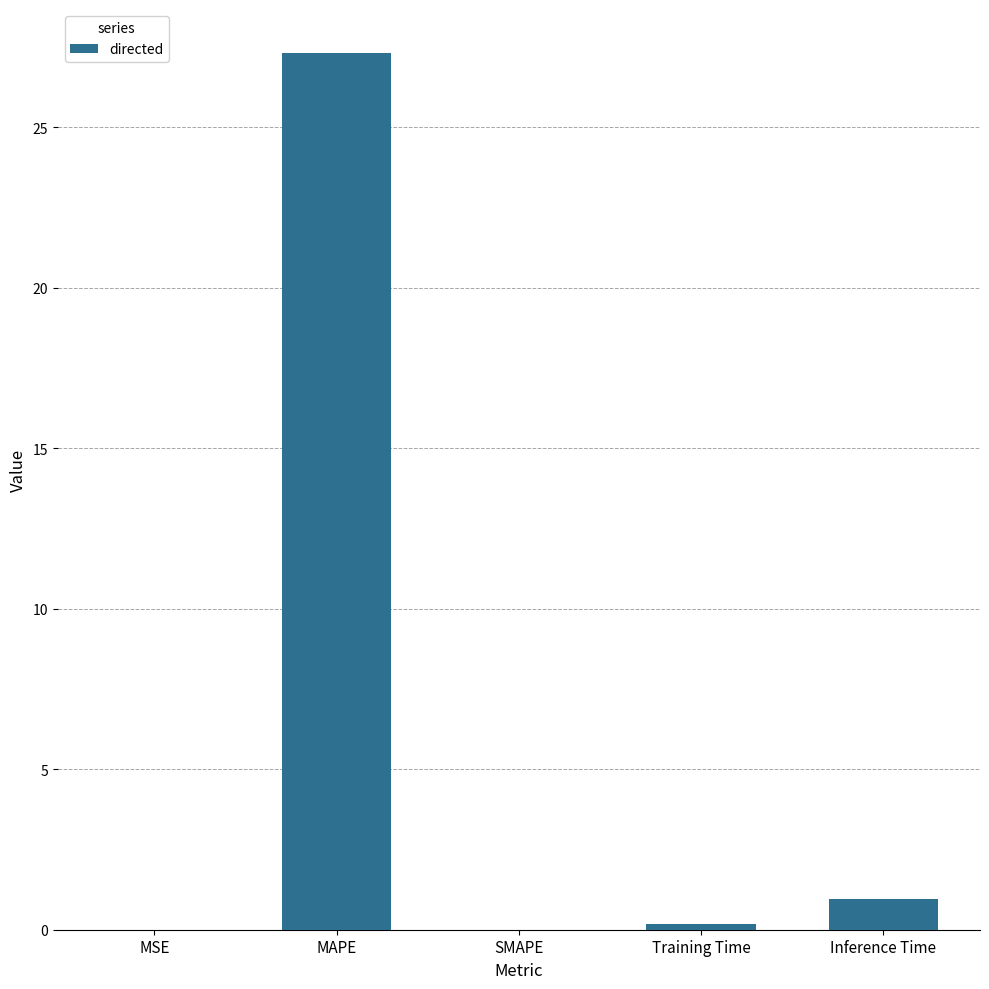

Between Training Time and Inference Time, which is larger?

Inference Time